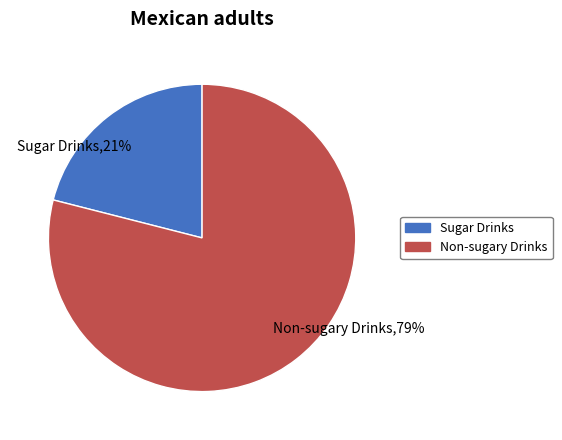

Which slice is the largest?

Non-sugary Drinks